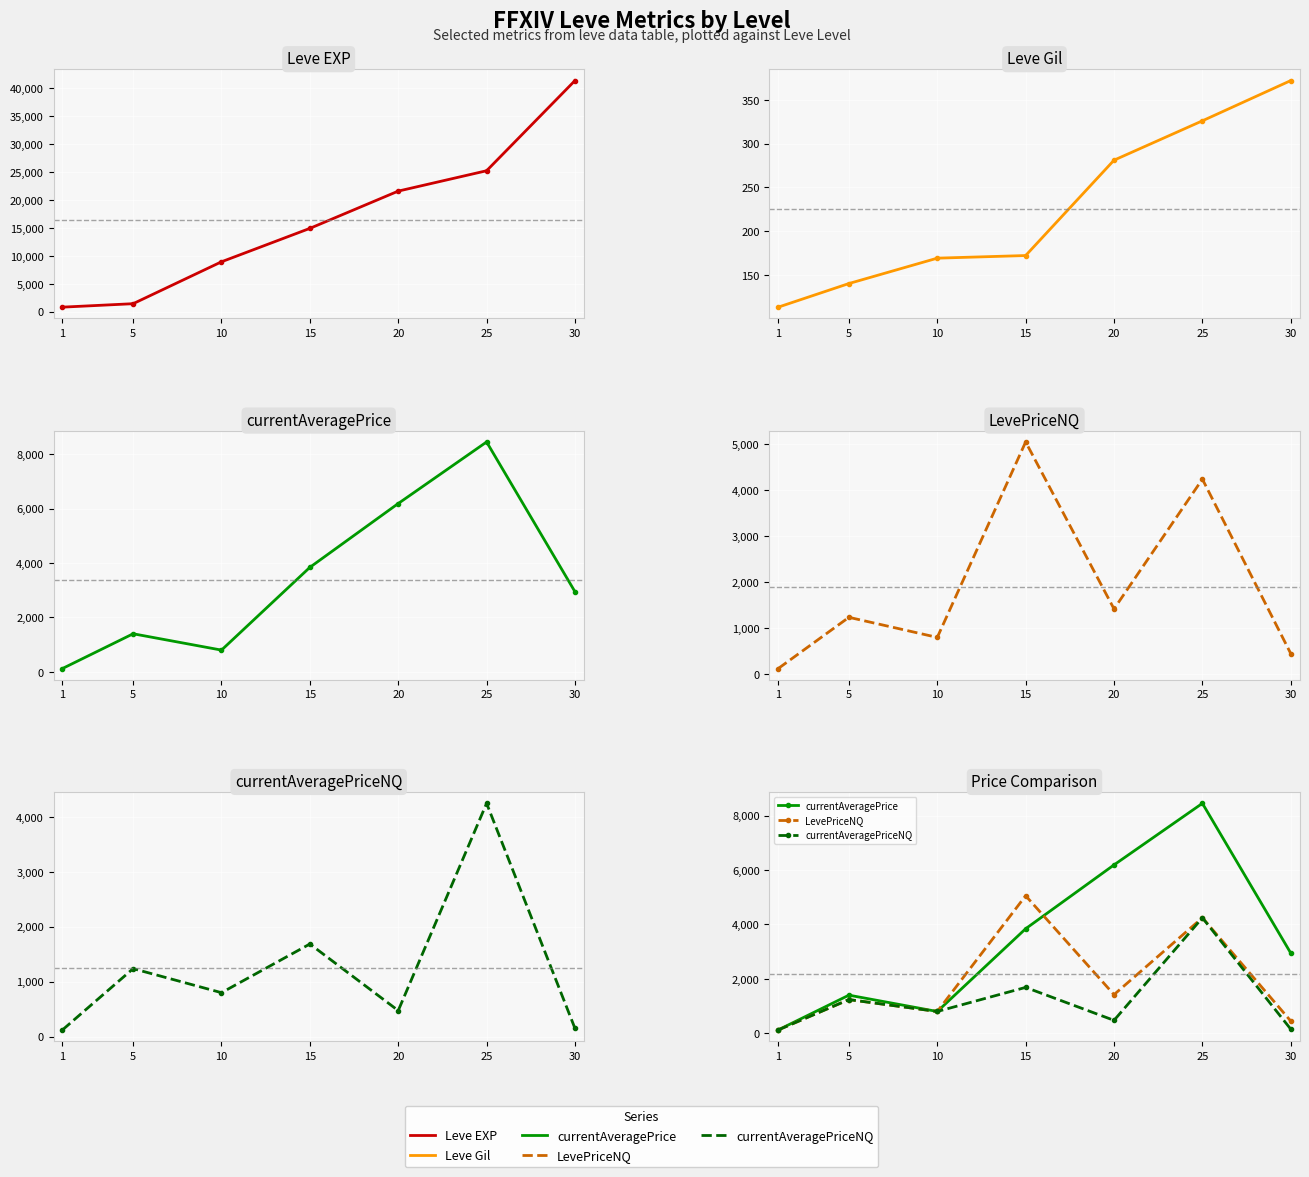

Reading left to right, extract all data points from this chart.

Leve EXP: 1=800.0	5=1420.0	10=8930.0	15=14920.0	20=21600.0	25=25250.0	30=41410.0
Leve Gil: 1=113.0	5=140.0	10=169.0	15=172.0	20=281.0	25=326.0	30=372.0
currentAveragePrice: 1=121.1	5=1399.5	10=798.9	15=3842.0	20=6189.2	25=8452.7	30=2945.7
LevePriceNQ: 1=121.1	5=1236.6	10=798.9	15=5055.0	20=1419.0	25=4245.3	30=447.0
currentAveragePriceNQ: 1=121.1	5=1236.6	10=798.9	15=1685.0	20=473.0	25=4245.3	30=149.0